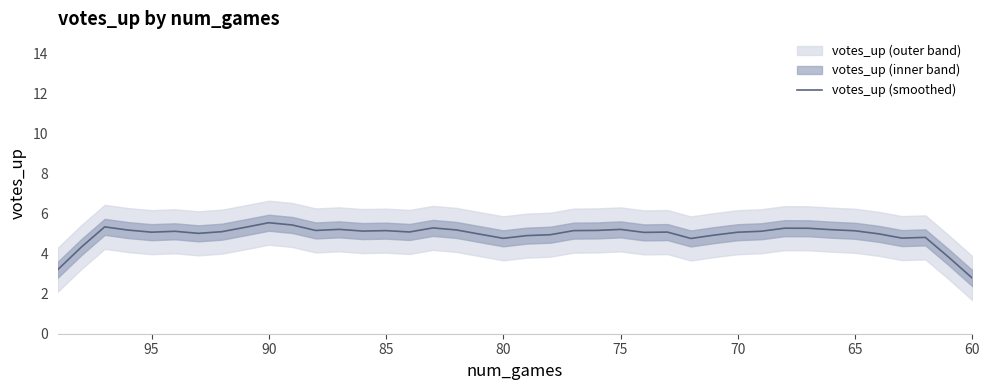

Is this an area chart (filled region under the line)?

No